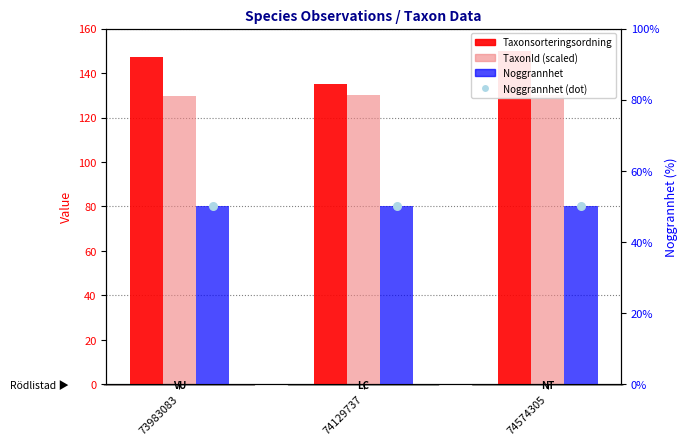

At how many categories does at least one series exceed 106?

3